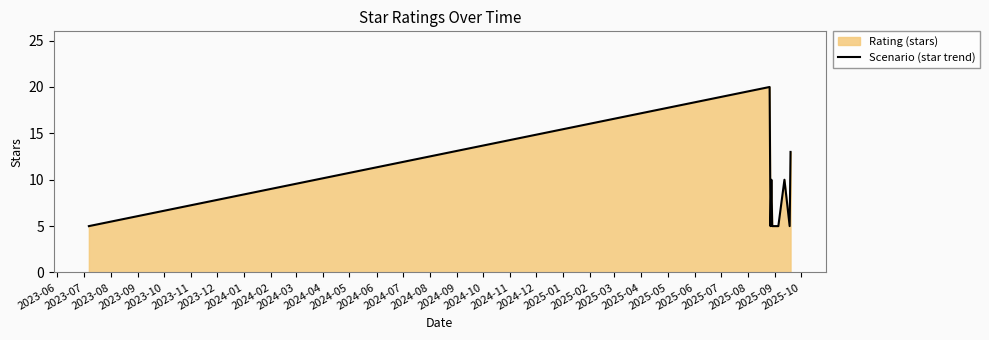

What is the greatest value displayed?

20